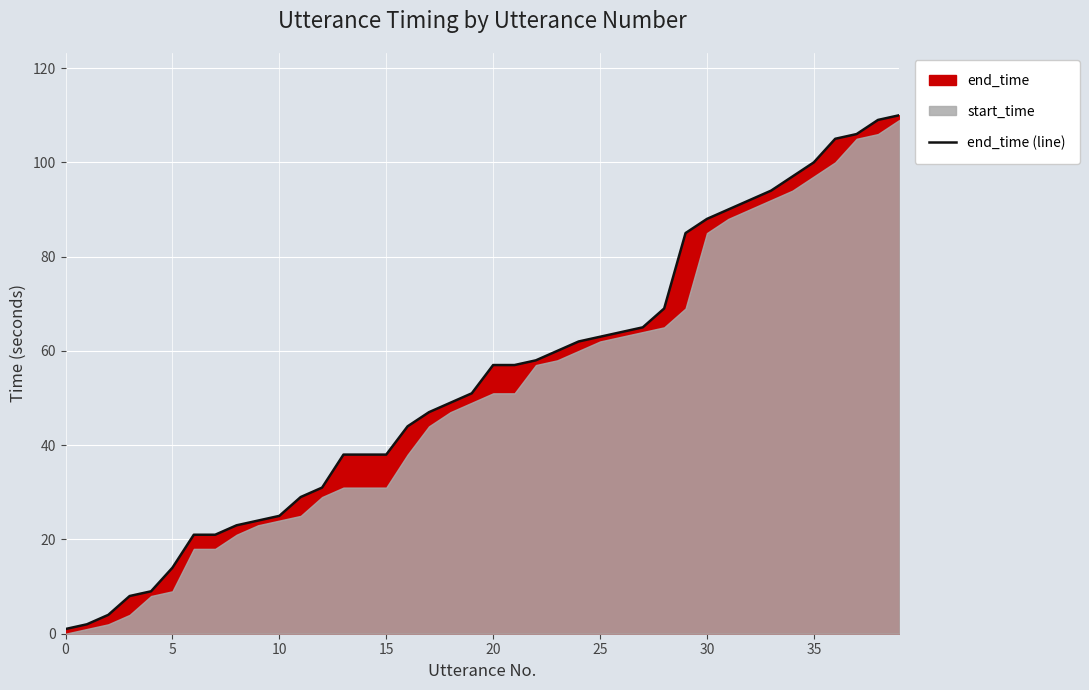

Is it true that end_time (line) equals 91 at 20?

False